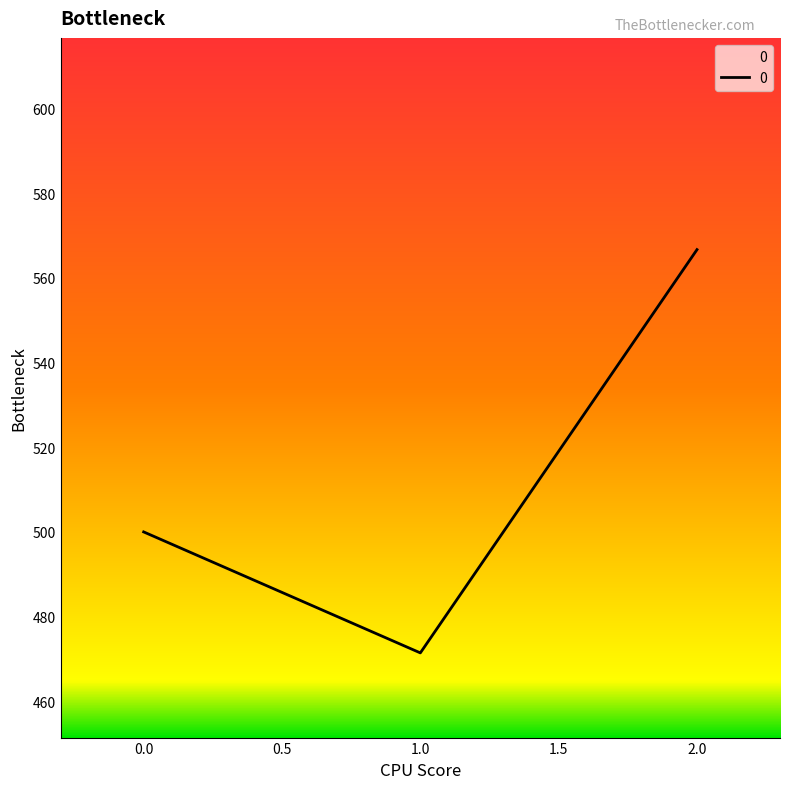

Reading left to right, list all the values displayed in this chart.

500.0	471.4	566.7